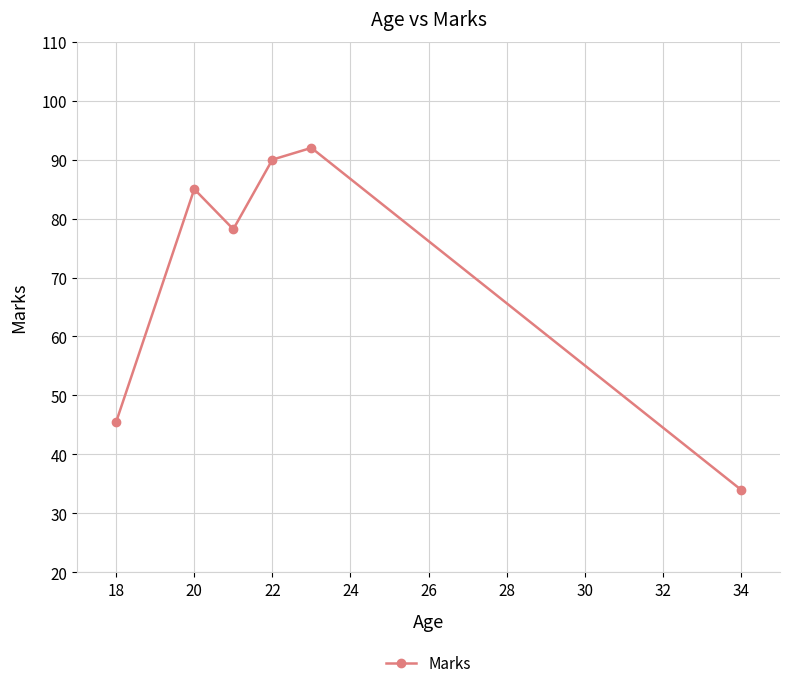

What is the value of the 6th point from the left?

34.0